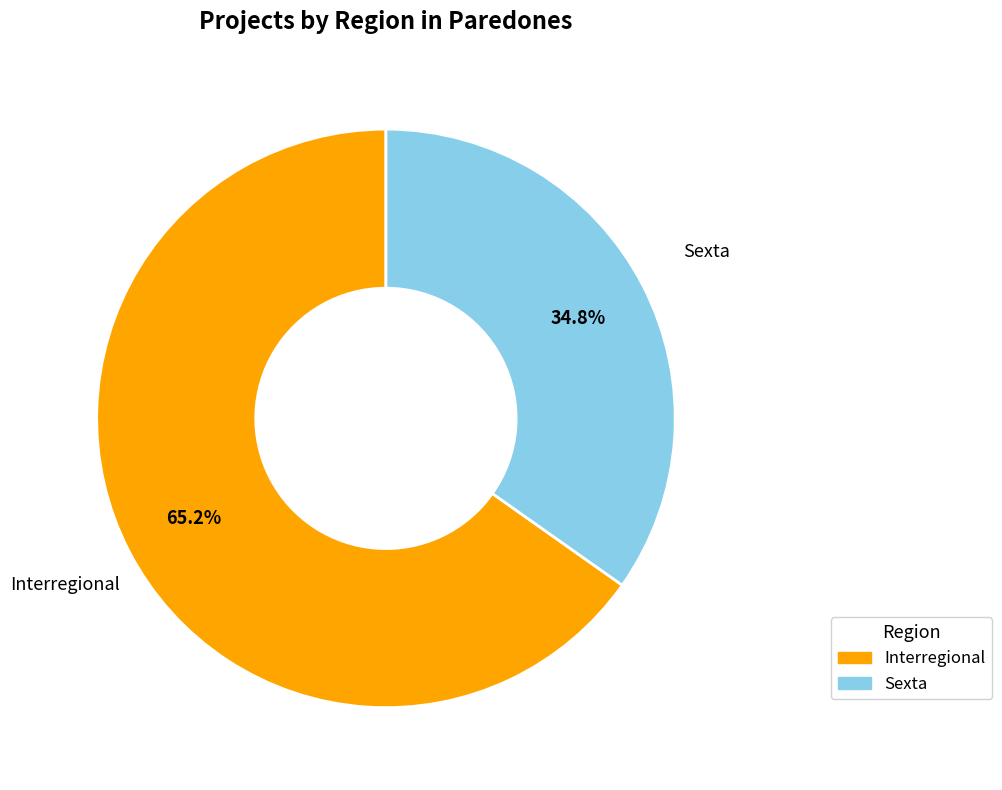

Which category has the smallest portion of the pie?

Sexta